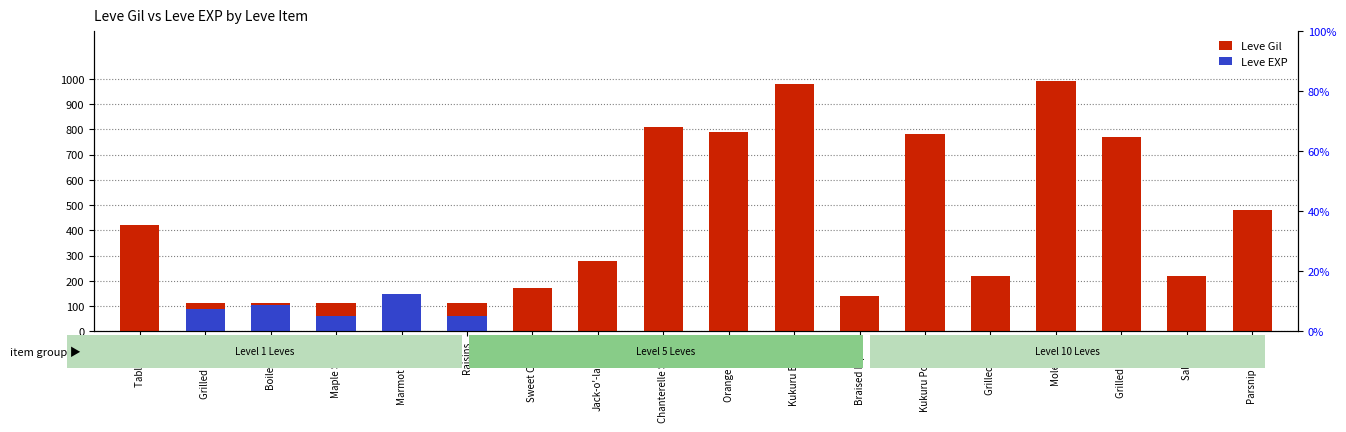

Reading left to right, list all the values displayed in this chart.

Leve Gil: Table Salt=420.0	Grilled Trout=112.0	Boiled Egg=112.0	Maple Syrup=112.0	Marmot Steak=113.0	Raisins=112.0	Sweet Cream=170.0	Jack-o'-lantern=280.0	Chanterelle Saute=810.0	Orange Juice=790.0	Kukuru Butter=980.0	Braised Pipira=140.0	Kukuru Powder=780.0	Grilled Carp=220.0	Mole Loaf=990.0	Grilled Dodo=770.0	Salt Cod=220.0	Parsnip Salad=480.0
Leve EXP: Table Salt=0.2	Grilled Trout=89.1	Boiled Egg=104.0	Maple Syrup=61.0	Marmot Steak=148.5	Raisins=61.0	Sweet Cream=0.2	Jack-o'-lantern=1.0	Chanterelle Saute=0.2	Orange Juice=0.3	Kukuru Butter=0.2	Braised Pipira=0.5	Kukuru Powder=0.5	Grilled Carp=0.5	Mole Loaf=1.5	Grilled Dodo=0.7	Salt Cod=0.5	Parsnip Salad=1.6